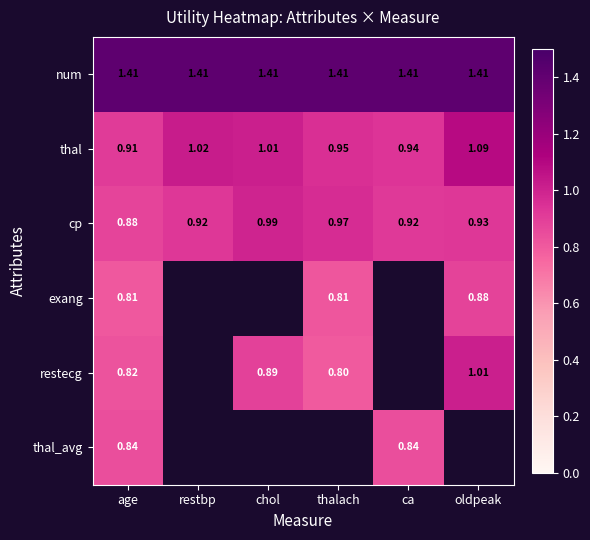

Which category has the highest value across all series?

age